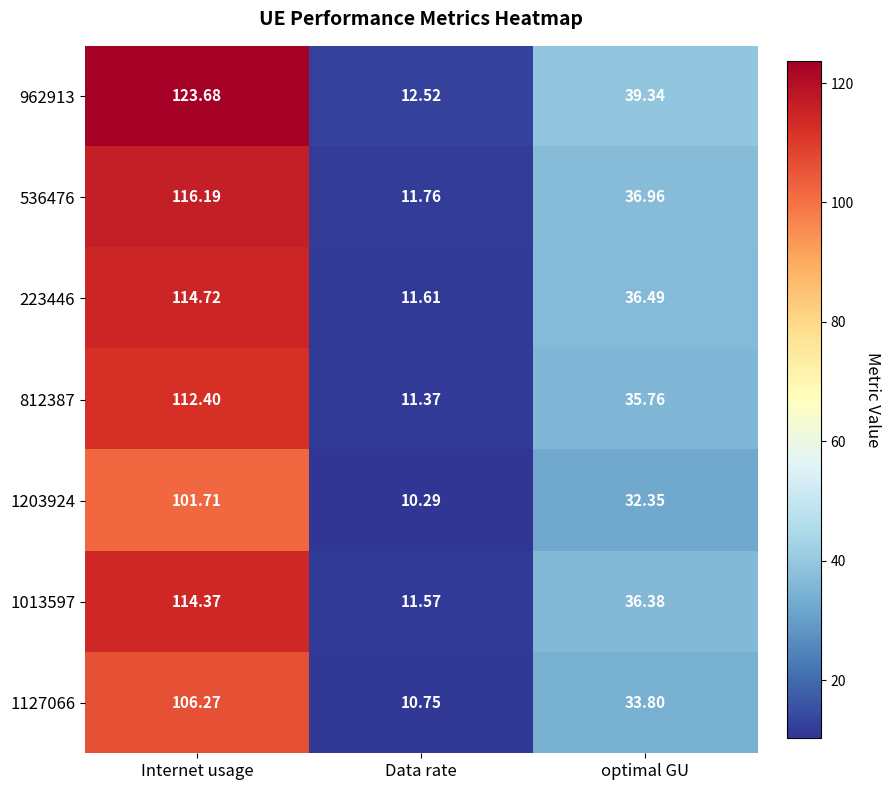

At which category does the chart reach its minimum across all series?

Data rate